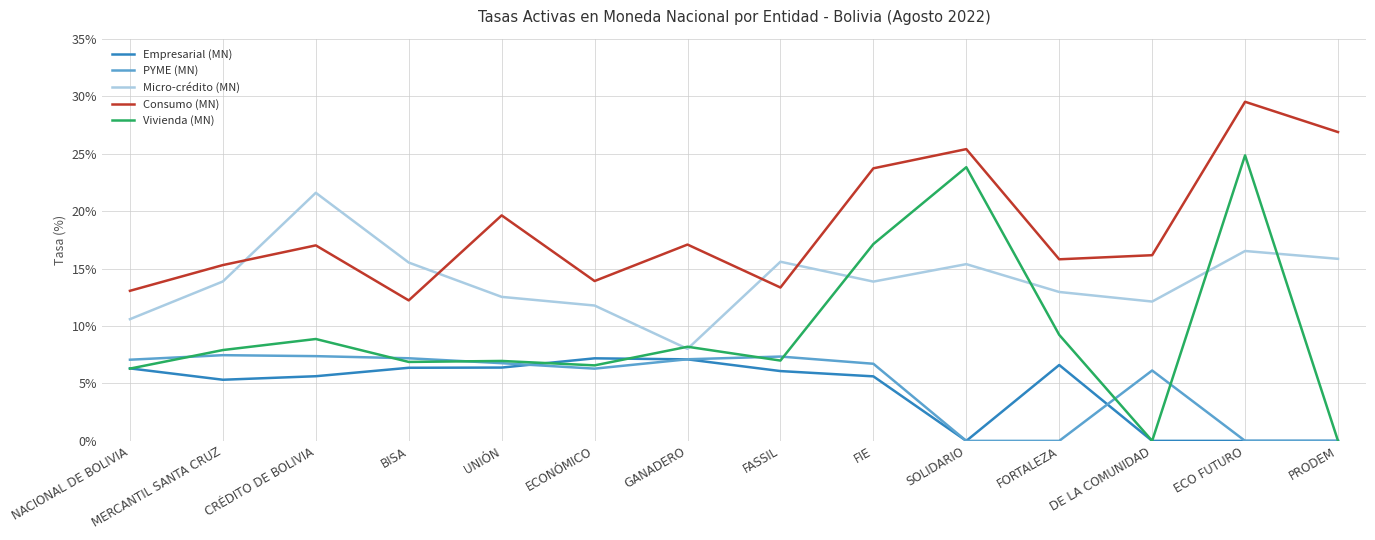

Between MERCANTIL SANTA CRUZ and ECO FUTURO, which series saw the biggest shift?

Vivienda (MN)